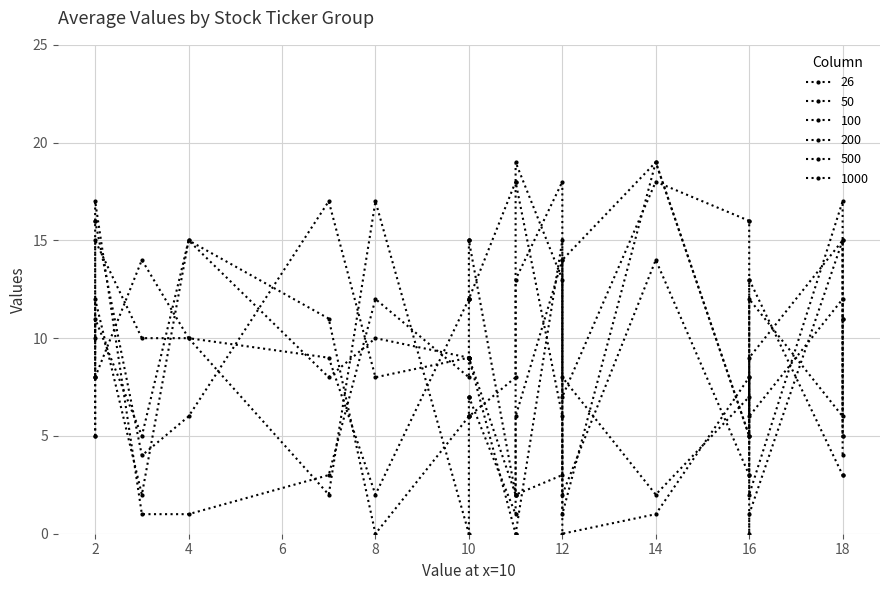

What is the difference between the maximum and minimum values in the 50 series?

18